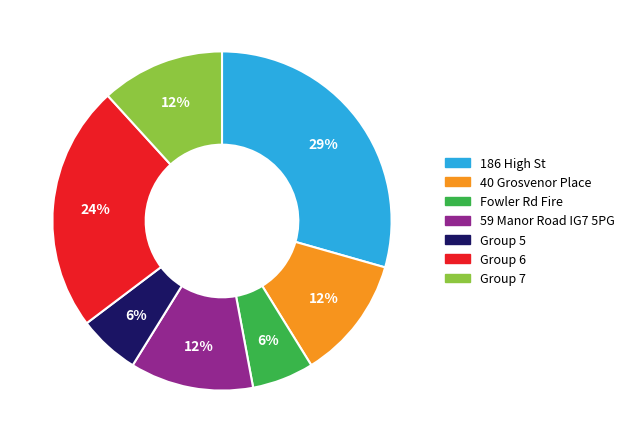

Is Group 7 the majority of the pie?

No